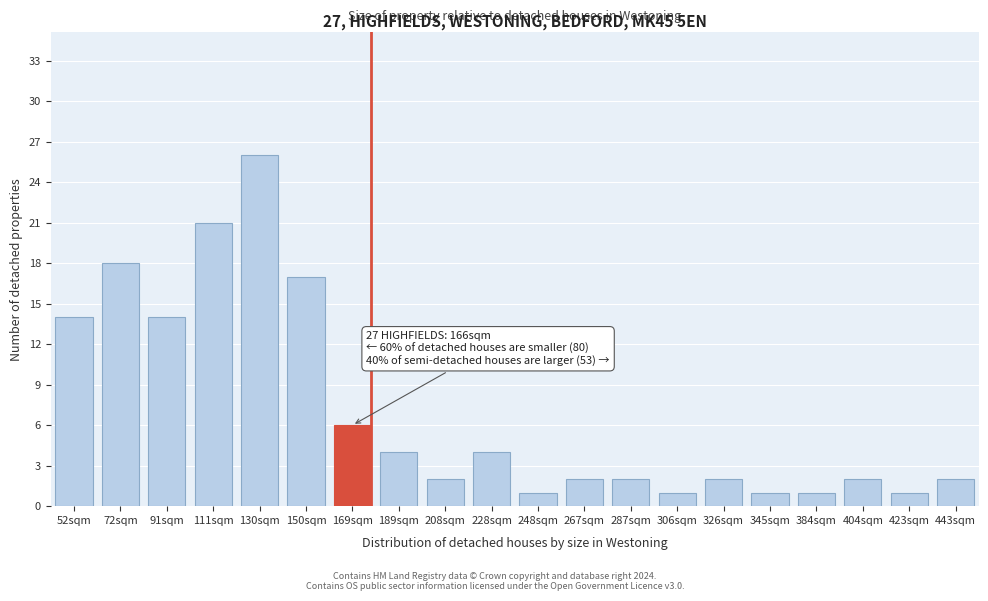

Reading left to right, transcribe all the data shown in this chart.

14	18	14	21	26	17	6	4	2	4	1	2	2	1	2	1	1	2	1	2